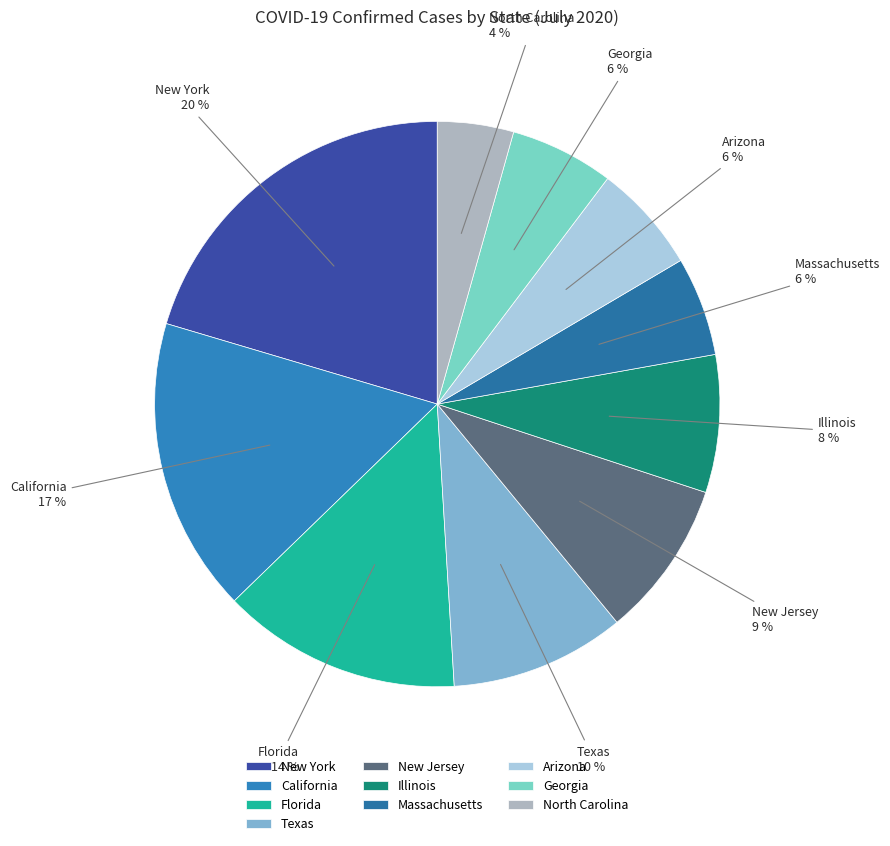

Is it true that Florida is 27% of the pie?

False